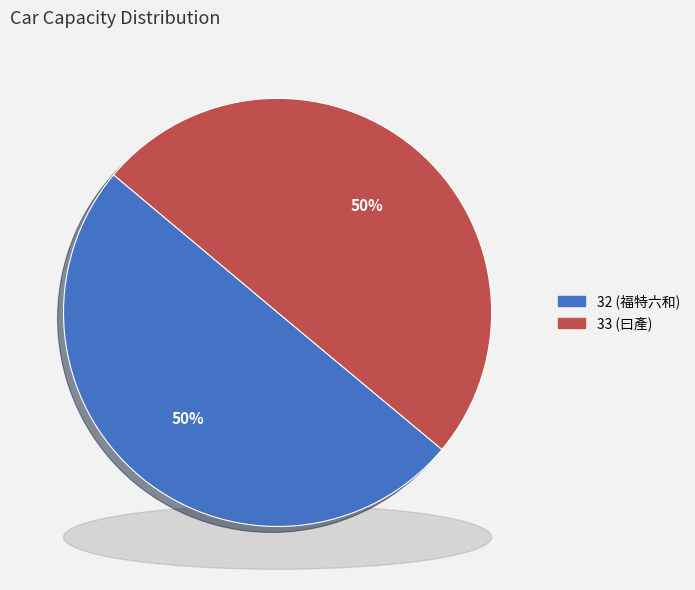

How many slices are in this pie chart?

2